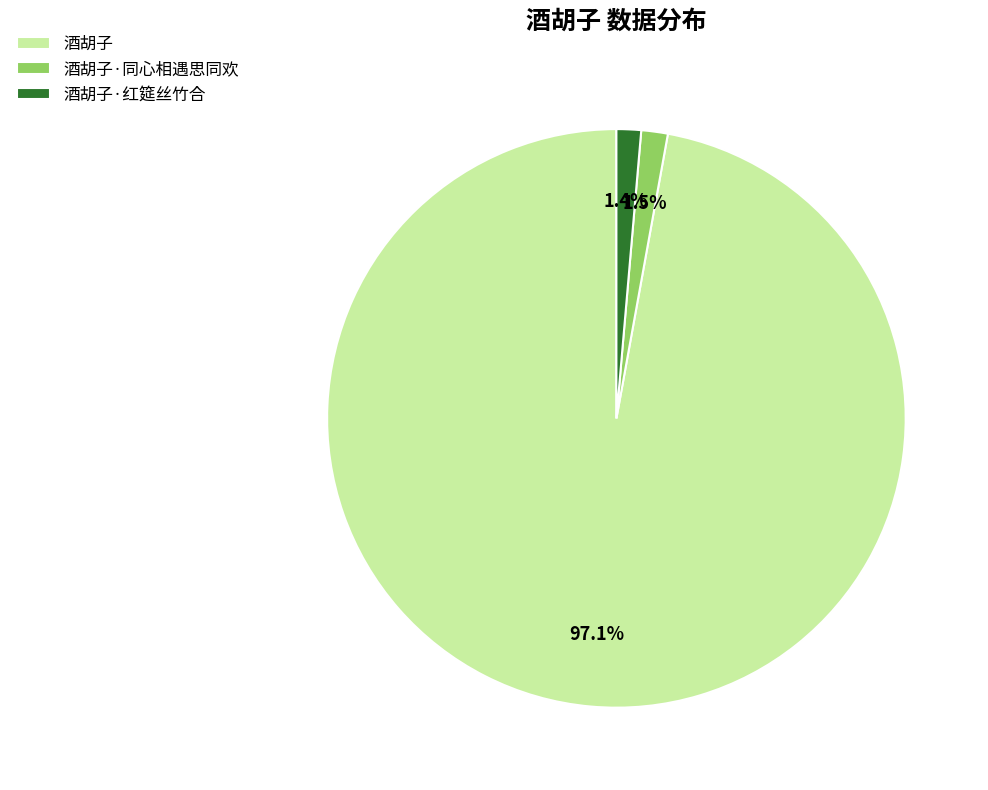

To the nearest percent, what percentage of the pie is 酒胡子·红筵丝竹合?

1%